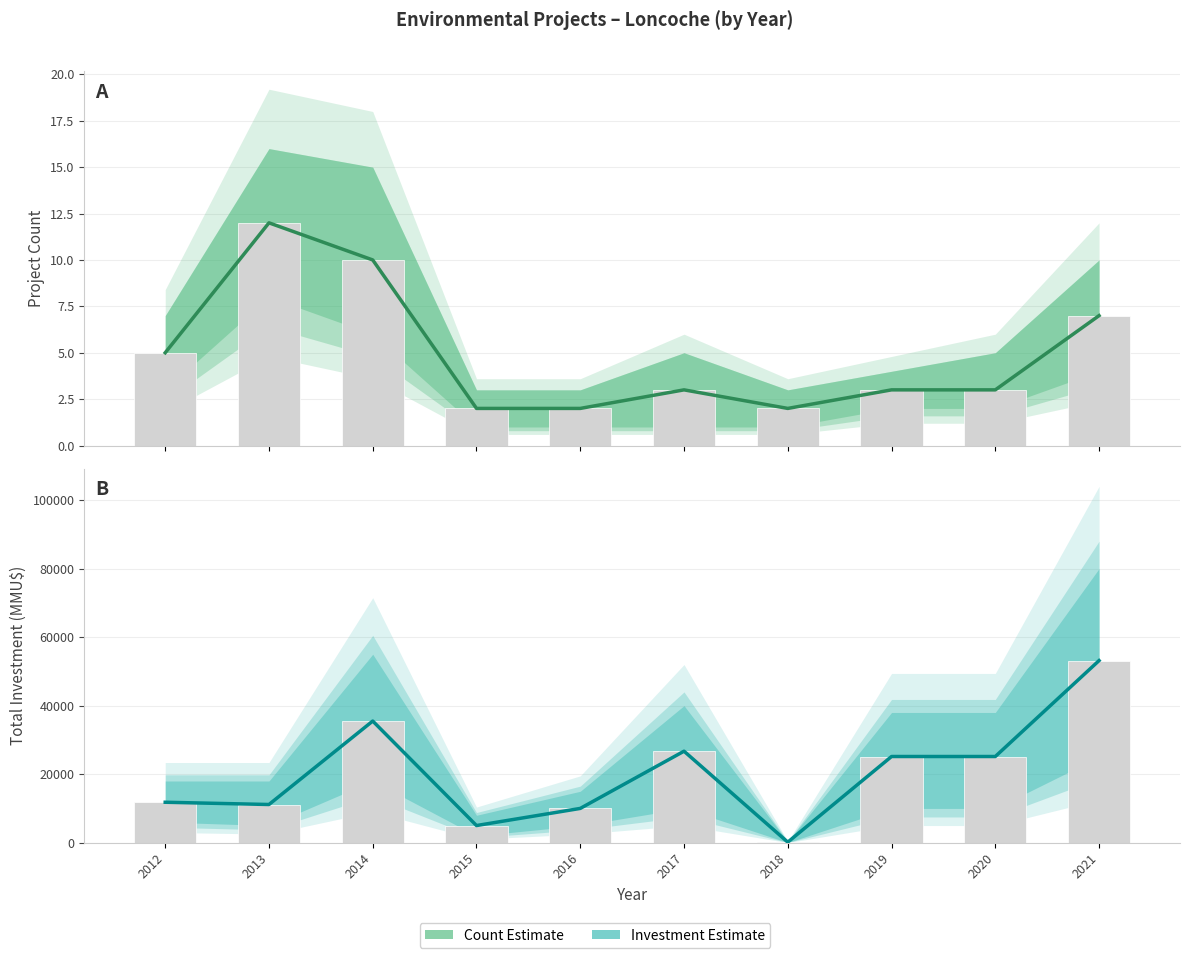

True or false: Investment(MMU$) has a value of 11800 at 2012.

True